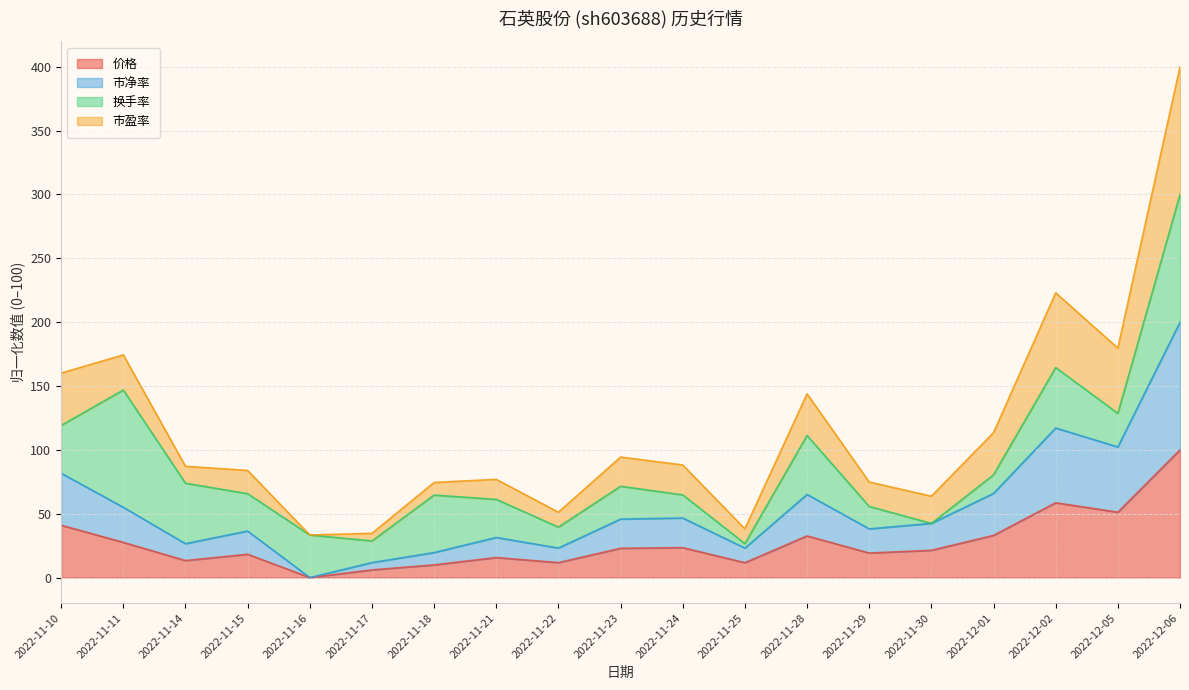

List the labels in order of 价格 value, smallest first.

2022-11-16, 2022-11-17, 2022-11-18, 2022-11-25, 2022-11-22, 2022-11-14, 2022-11-21, 2022-11-15, 2022-11-29, 2022-11-30, 2022-11-23, 2022-11-24, 2022-11-11, 2022-11-28, 2022-12-01, 2022-11-10, 2022-12-05, 2022-12-02, 2022-12-06